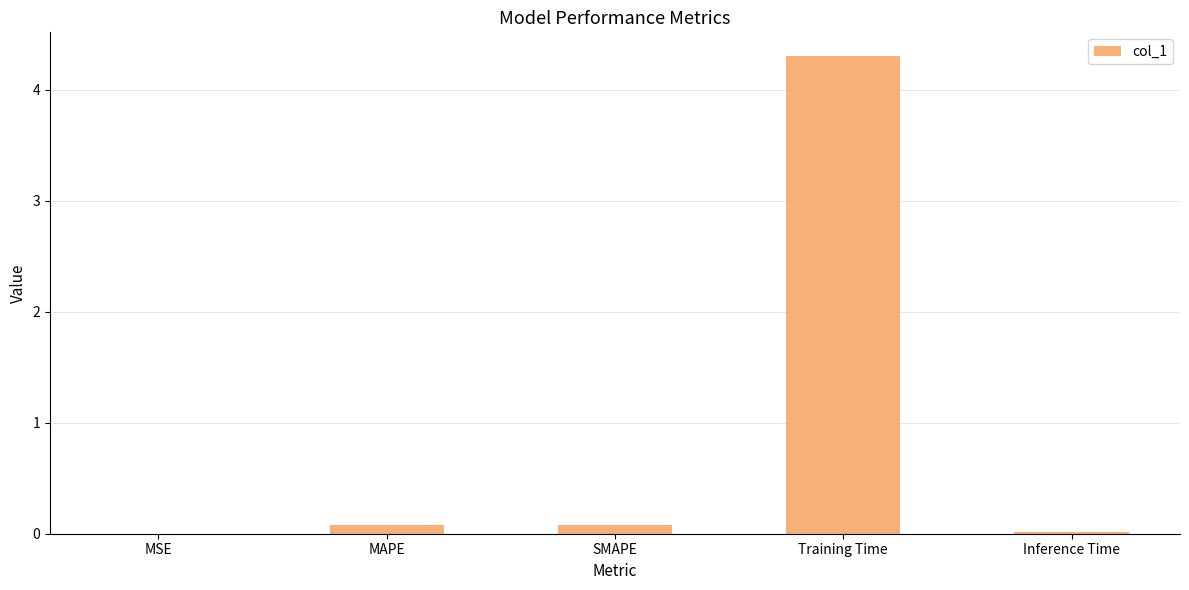

What is the greatest value displayed?

4.3